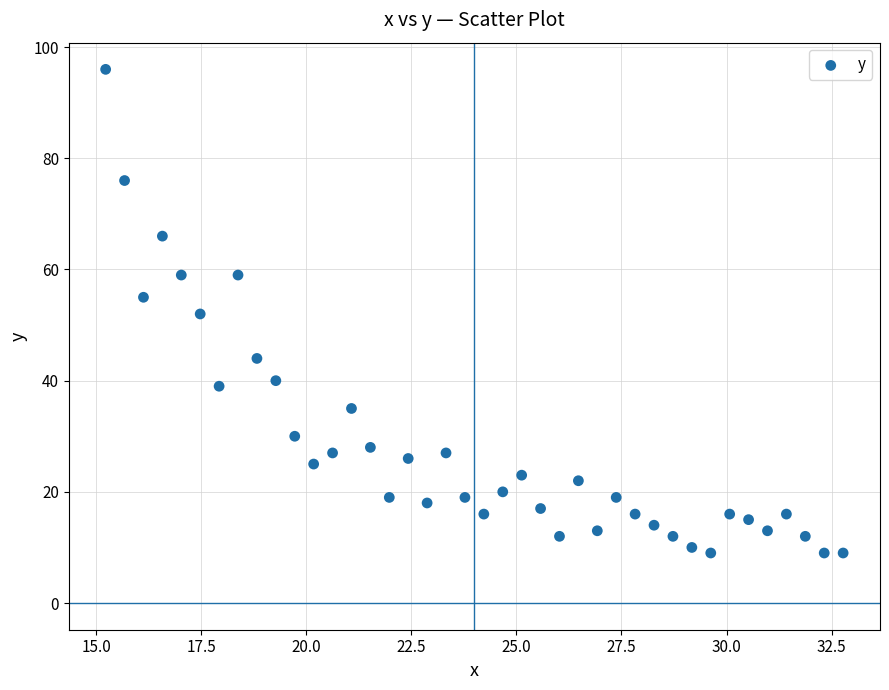

What is the range of Y values (max minus min)?

87